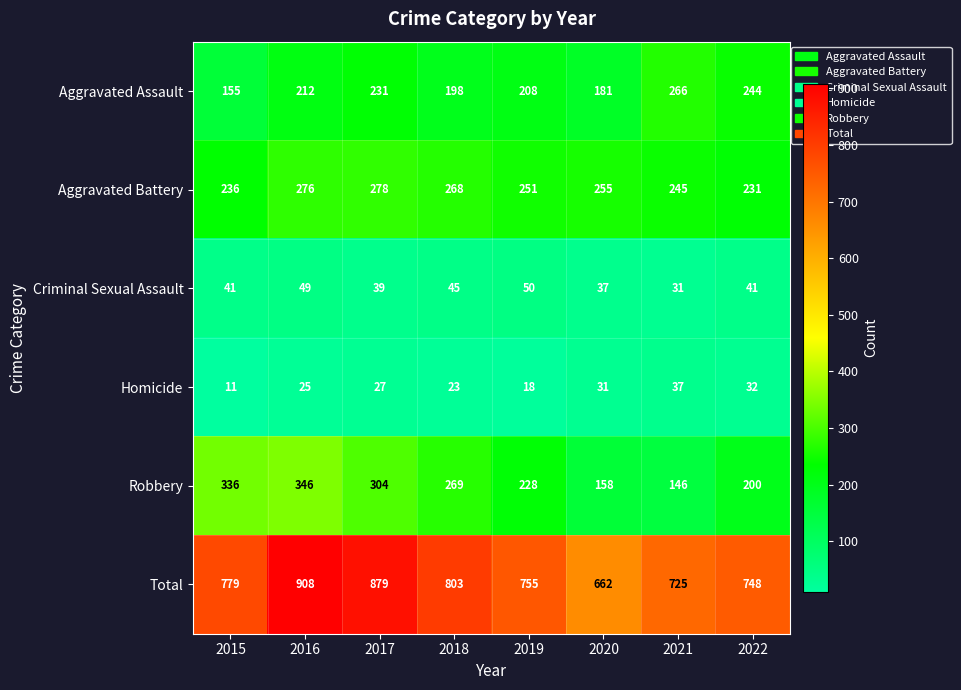

Rank the categories by Total value from lowest to highest.

2020, 2021, 2022, 2019, 2015, 2018, 2017, 2016